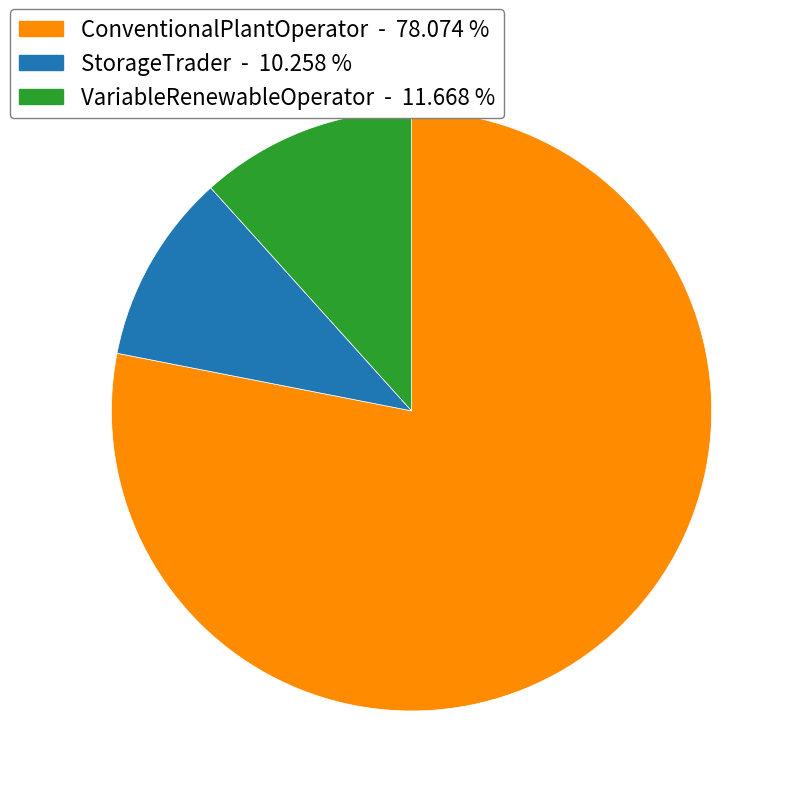

Does any single category account for the majority?

Yes